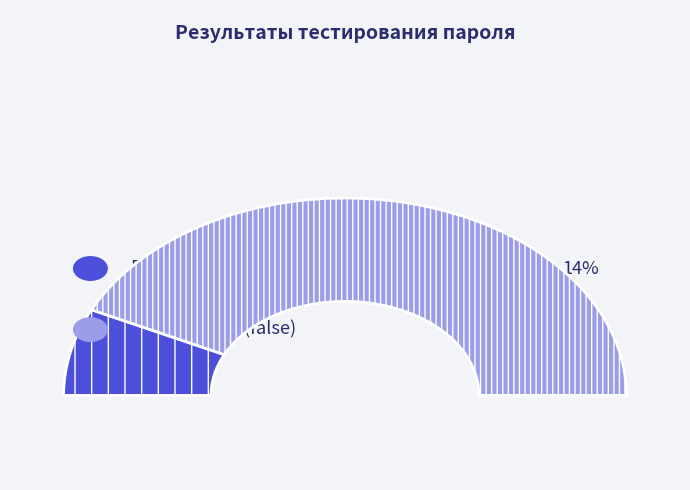

What percentage is NOT represented by Негативный (false)?

14.3%